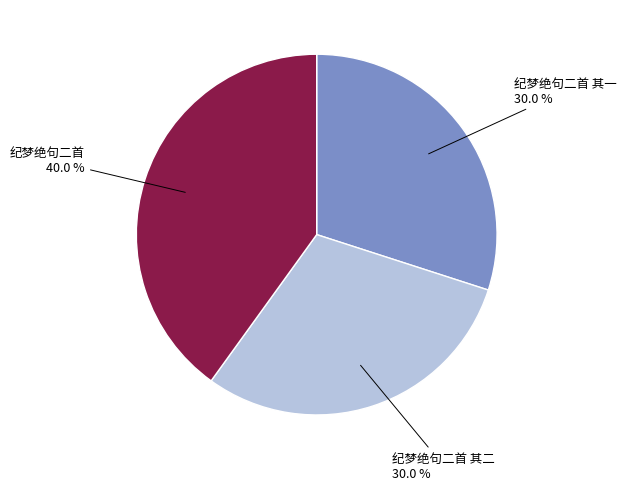

Is 纪梦绝句二首 the majority of the pie?

No